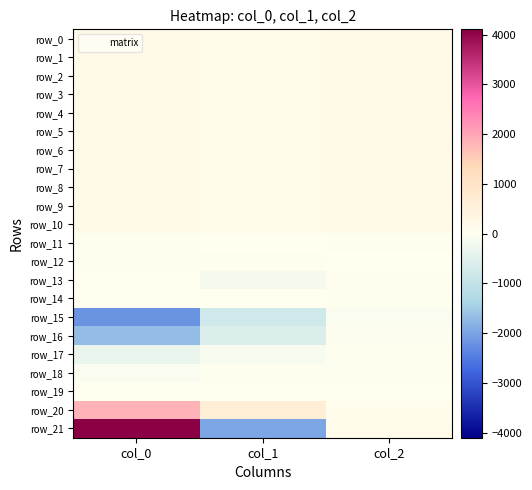

Reading left to right, transcribe all the data shown in this chart.

row_0: col_0=183.2	col_1=126.5	col_2=187.6
row_1: col_0=183.7	col_1=125.9	col_2=186.3
row_2: col_0=183.1	col_1=125.6	col_2=188.8
row_3: col_0=184.0	col_1=127.7	col_2=188.0
row_4: col_0=184.0	col_1=128.9	col_2=187.2
row_5: col_0=183.8	col_1=130.1	col_2=188.0
row_6: col_0=182.4	col_1=130.5	col_2=188.0
row_7: col_0=184.1	col_1=130.0	col_2=189.5
row_8: col_0=184.6	col_1=131.2	col_2=190.0
row_9: col_0=182.7	col_1=129.6	col_2=190.1
row_10: col_0=181.9	col_1=130.6	col_2=189.3
row_11: col_0=-0.6	col_1=1.1	col_2=-0.5
row_12: col_0=-0.8	col_1=-0.4	col_2=2.7
row_13: col_0=19.4	col_1=-143.1	col_2=43.1
row_14: col_0=2.0	col_1=1.9	col_2=-0.4
row_15: col_0=-2186.8	col_1=-778.8	col_2=-79.2
row_16: col_0=-1699.1	col_1=-604.8	col_2=-61.6
row_17: col_0=-335.0	col_1=-117.8	col_2=-12.7
row_18: col_0=-68.8	col_1=-21.6	col_2=-3.5
row_19: col_0=17.1	col_1=6.3	col_2=8.1
row_20: col_0=1834.7	col_1=629.2	col_2=94.1
row_21: col_0=4103.9	col_1=-1981.2	col_2=102.4